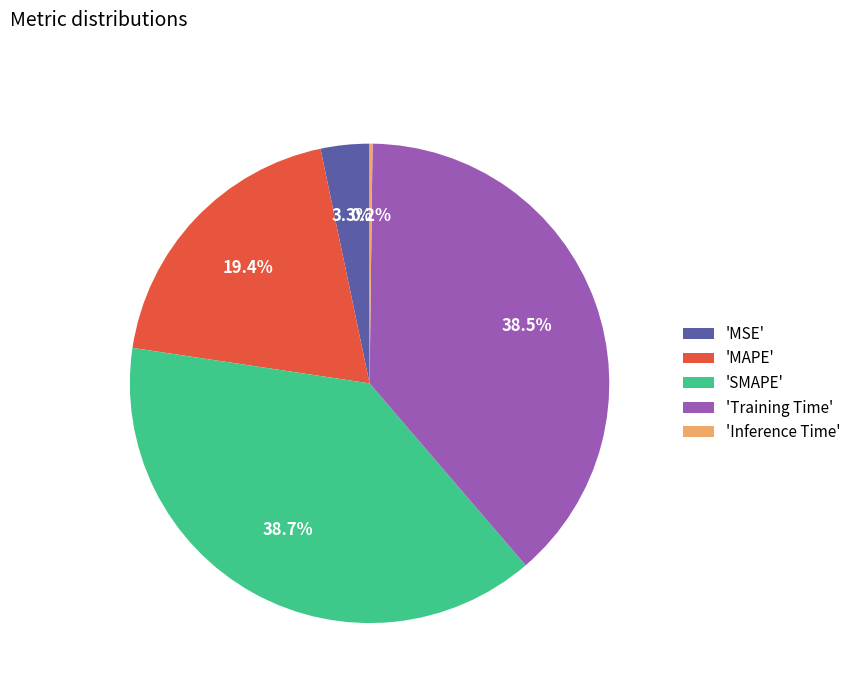

Between 'MSE' and 'Training Time', which is larger?

'Training Time'